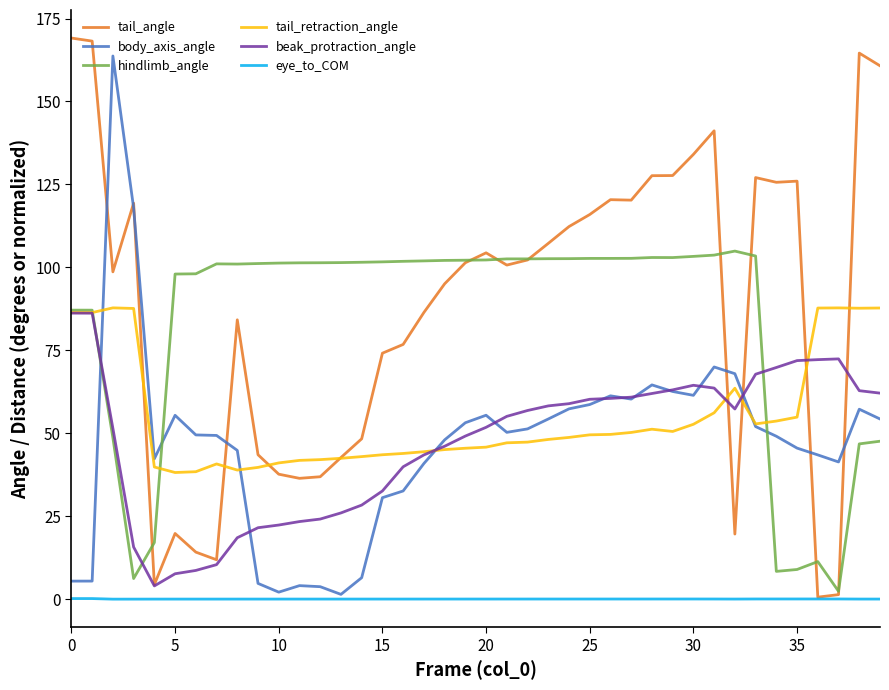

True or false: tail_retraction_angle and eye_to_COM cross at least once.

False